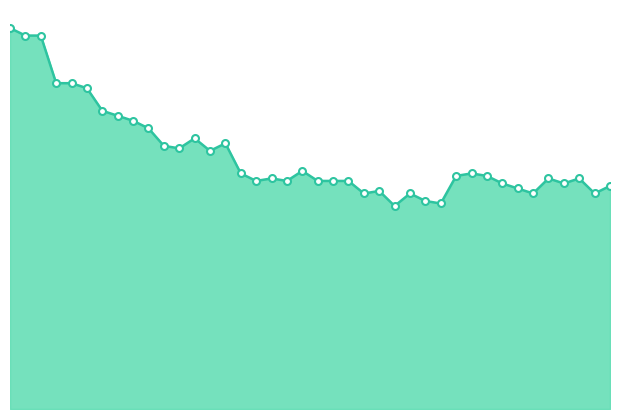

Is this an area chart (filled region under the line)?

Yes